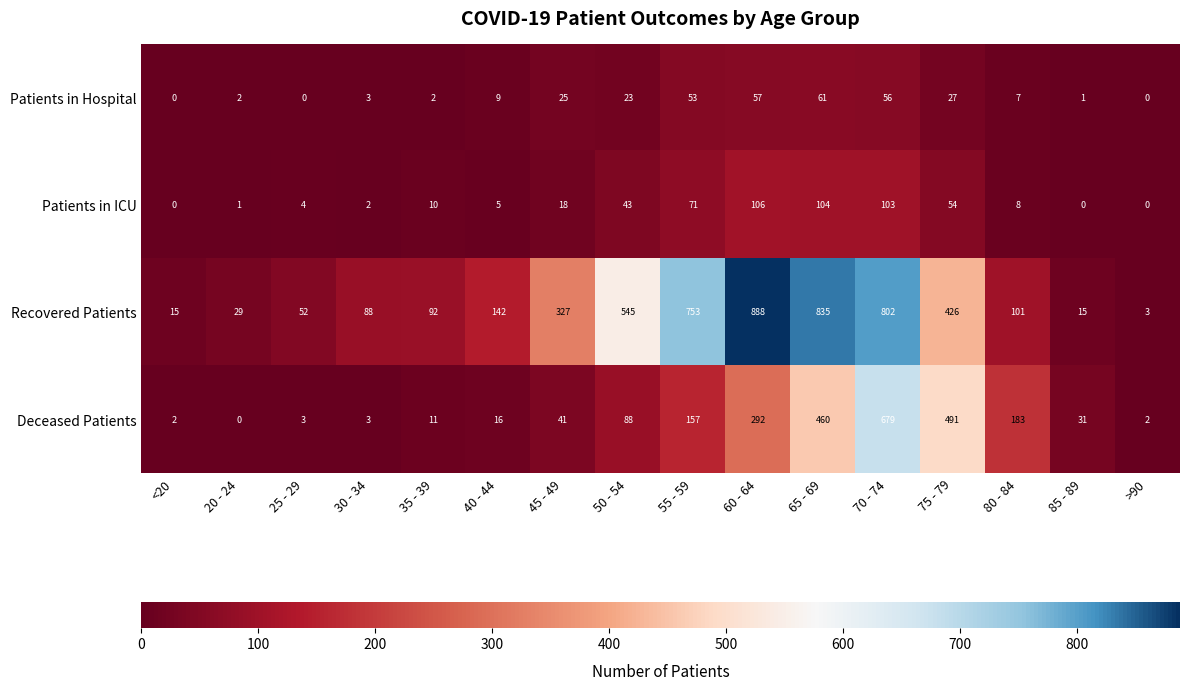

At which category does the chart reach its peak across all series?

60 - 64